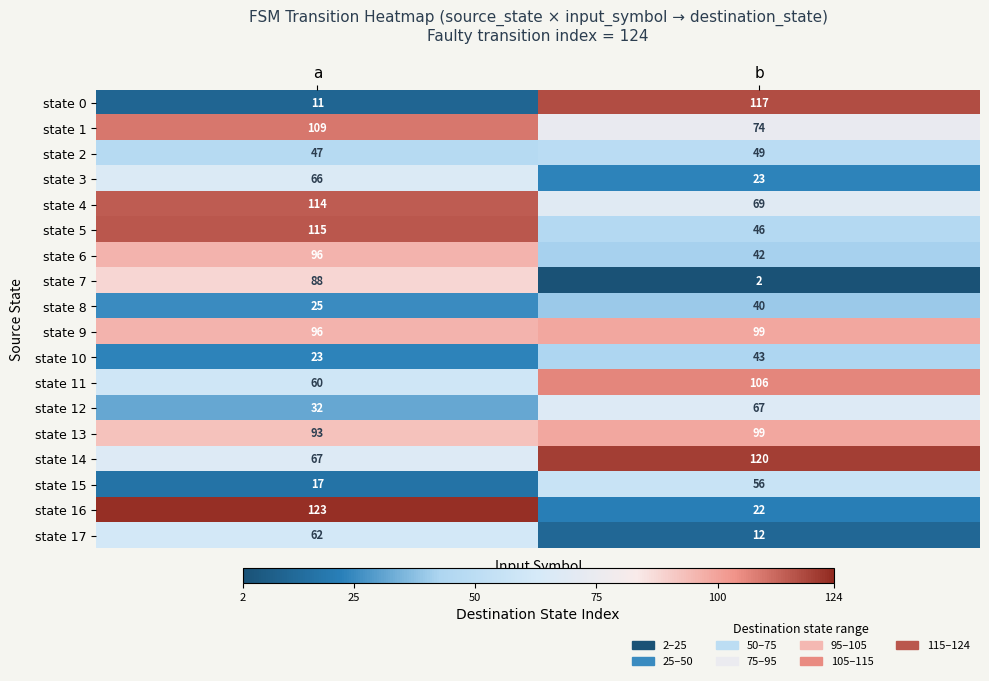

What is the sum of all state 15 values?

73